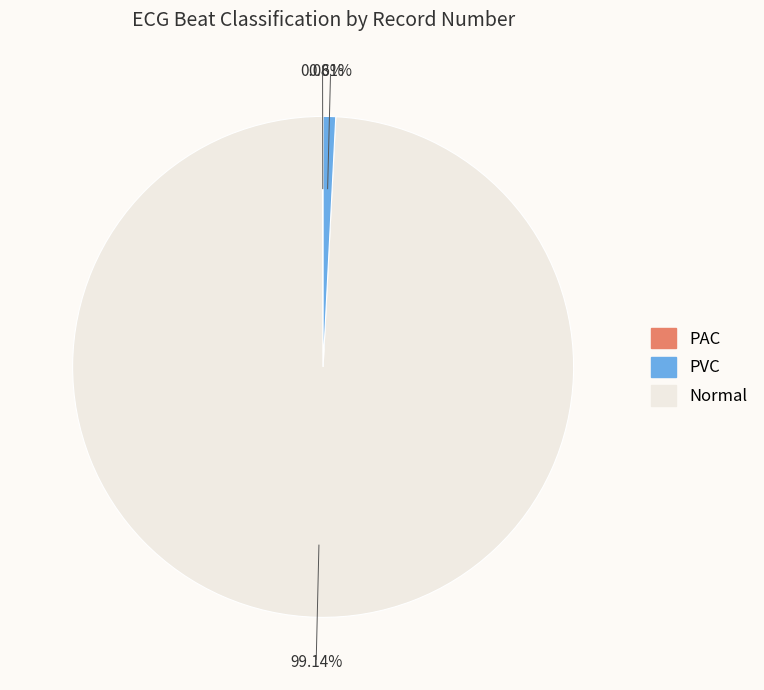

Does any single category account for the majority?

Yes